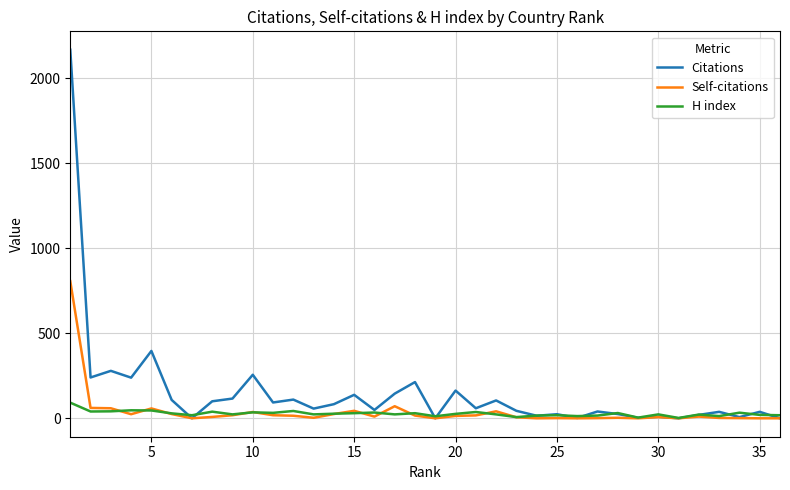

Which series has the largest total across all categories?

Citations